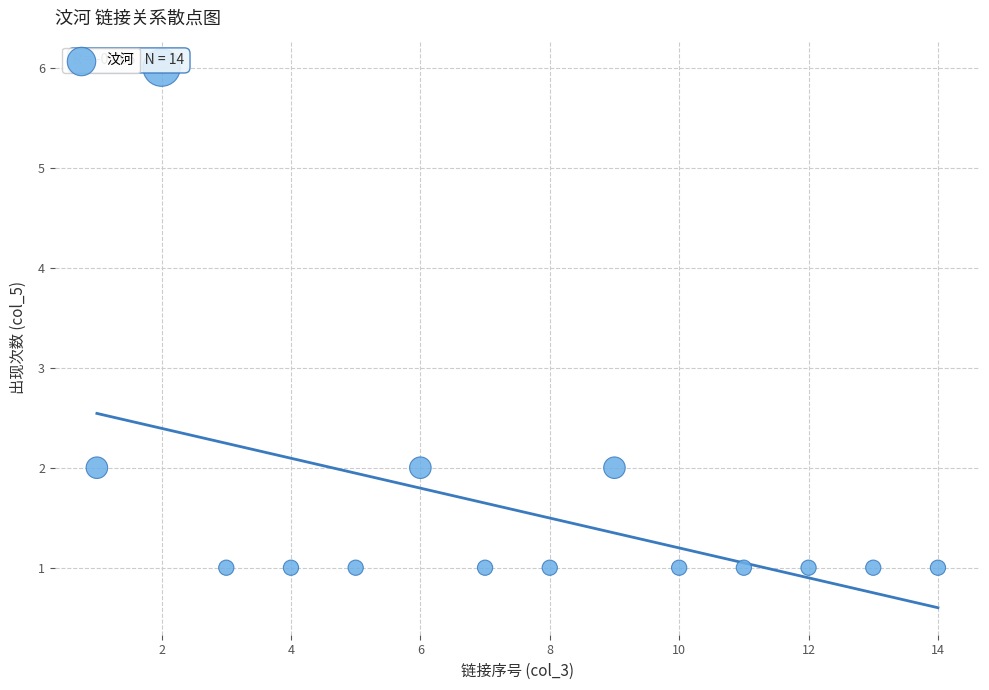

What is the range of X values (max minus min)?

13